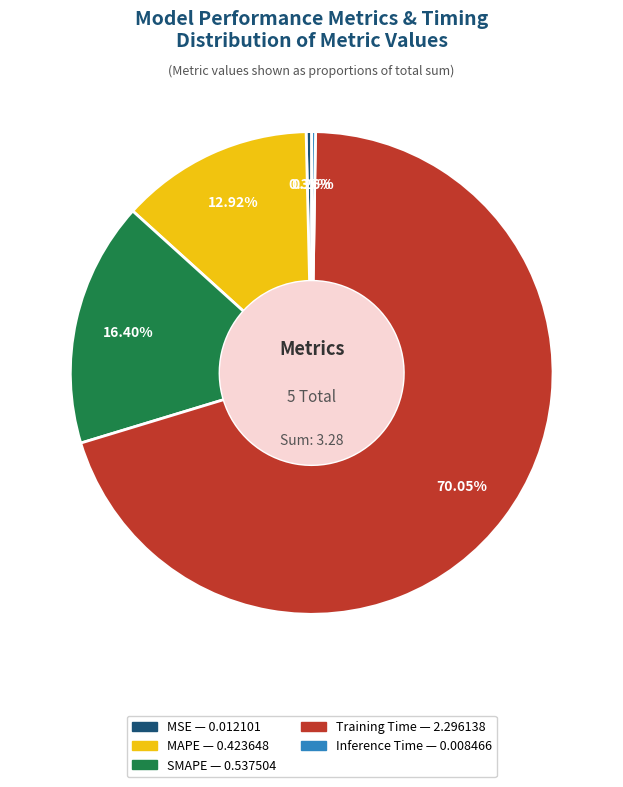

Which category has the biggest portion of the pie?

Training Time